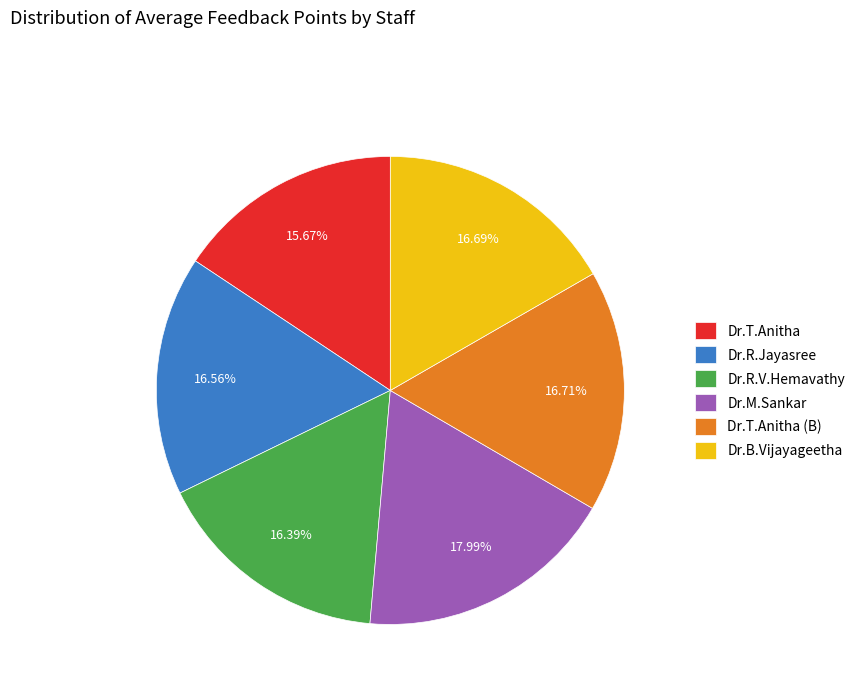

Which has a higher value, Dr.M.Sankar or Dr.T.Anitha (B)?

Dr.M.Sankar